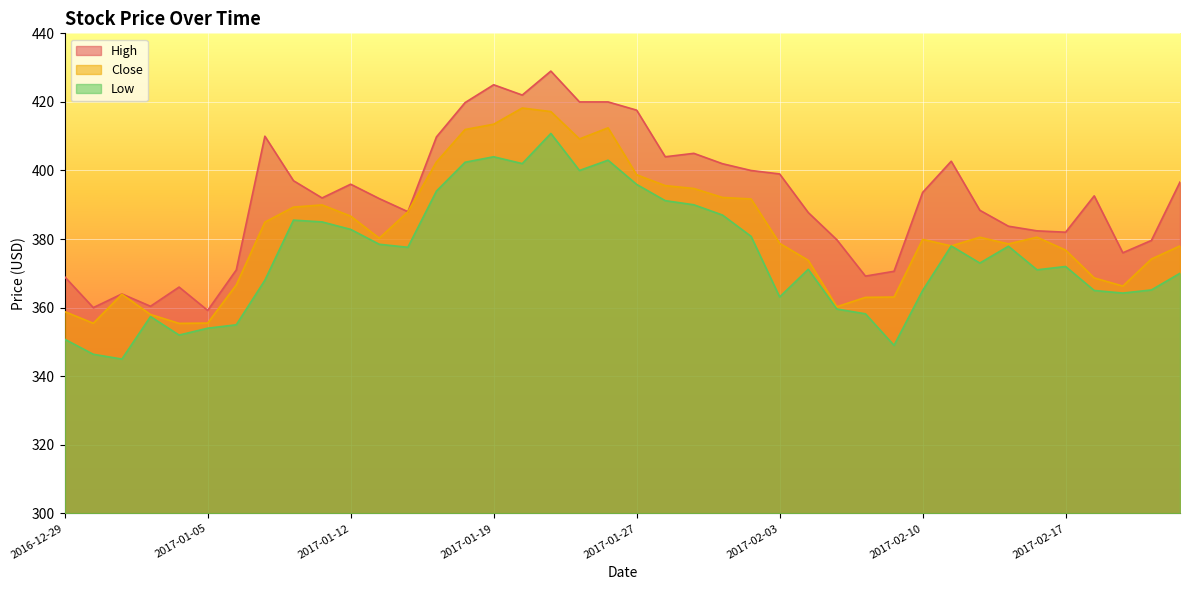

What is the approximate value of Low at 2017-01-18?

402.4